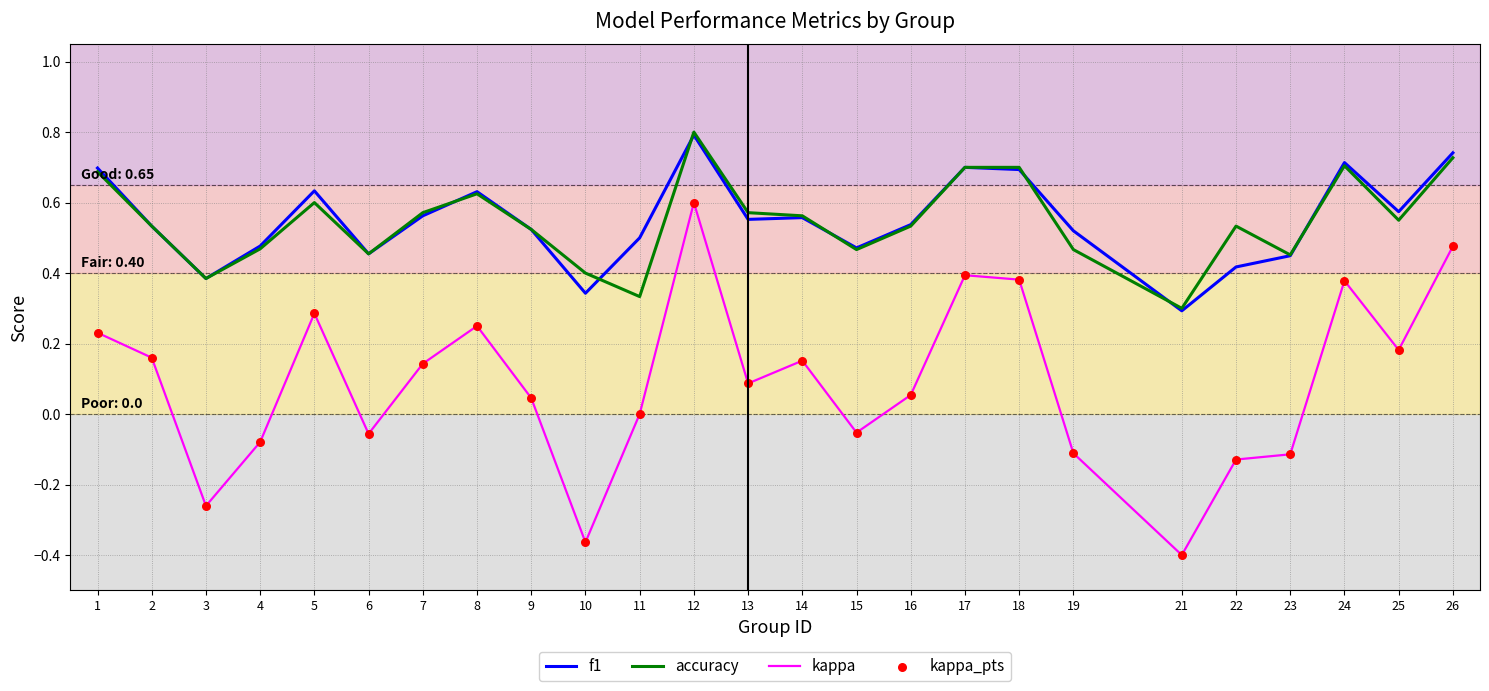

At which category is the sum across all series the highest?

12